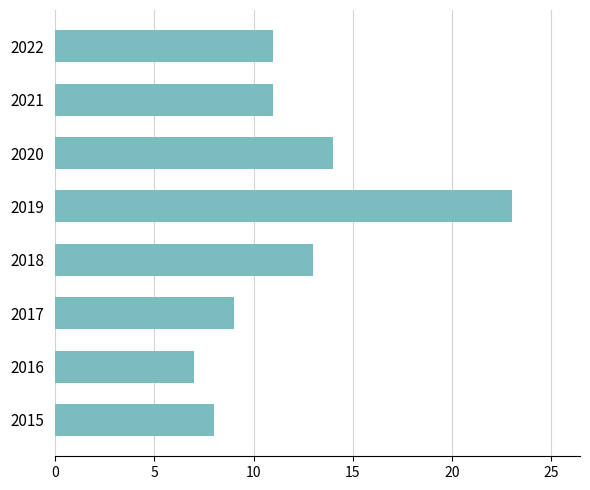

What is the sum of all values?

96